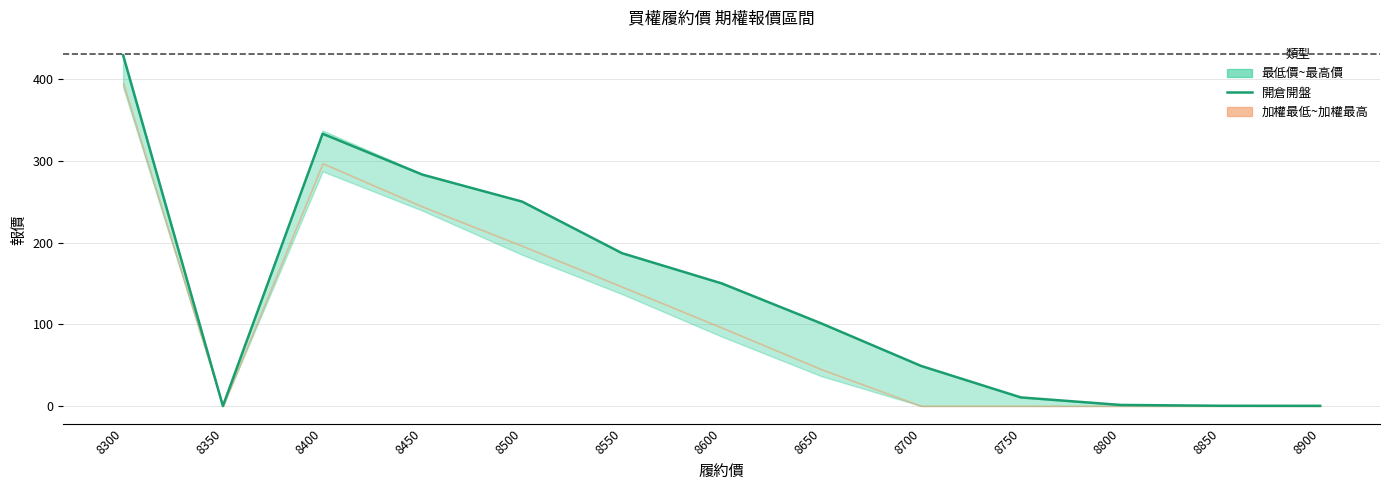

Reading left to right, extract all data points from this chart.

429.0	0.0	333.0	283.0	250.0	187.0	150.0	101.0	49.0	10.5	1.3	0.3	0.2